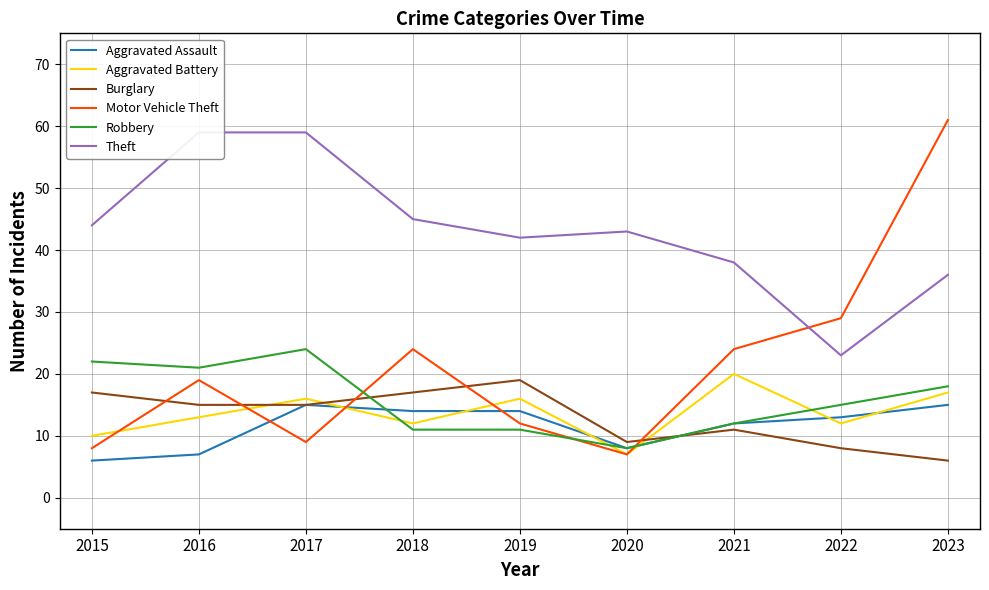

What are all the series names shown in the legend?

Aggravated Assault, Aggravated Battery, Burglary, Motor Vehicle Theft, Robbery, Theft